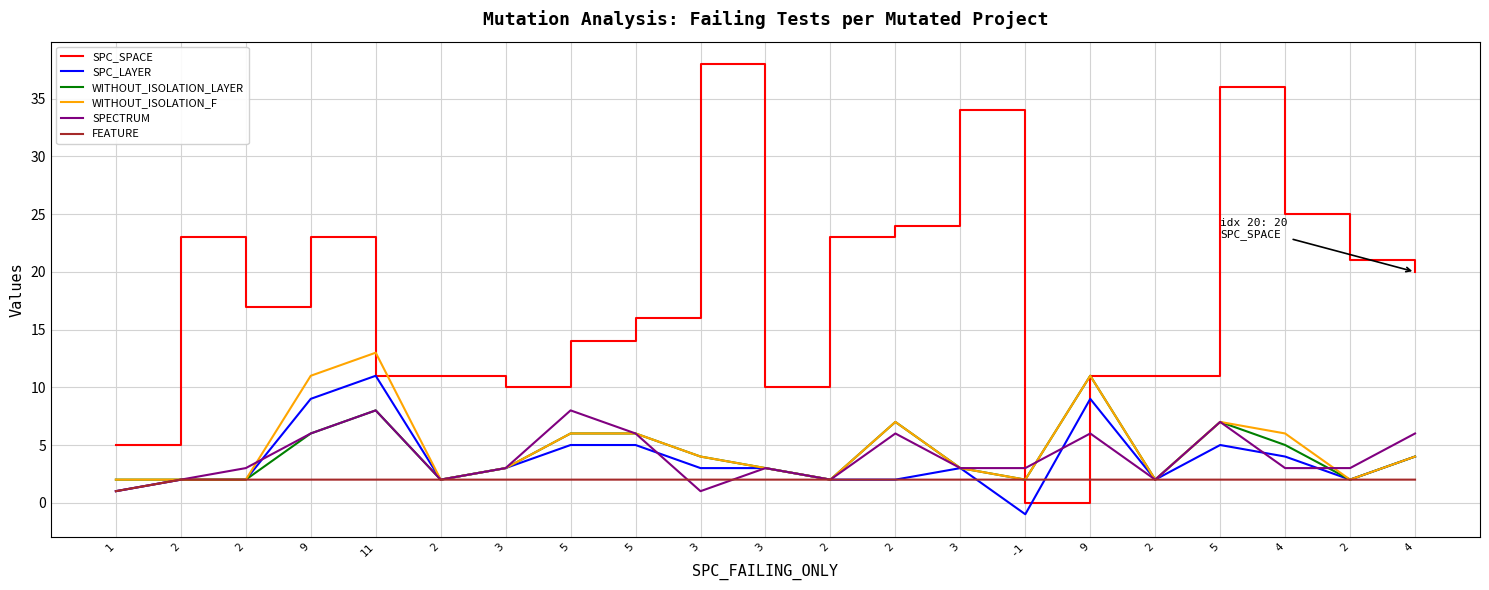

What is the total value across all series at -1?

8